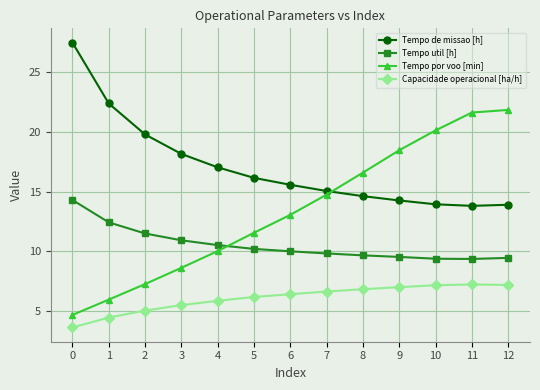

Rank the series by their maximum value, from highest to lowest.

Tempo de missao [h], Tempo por voo [min], Tempo util [h], Capacidade operacional [ha/h]